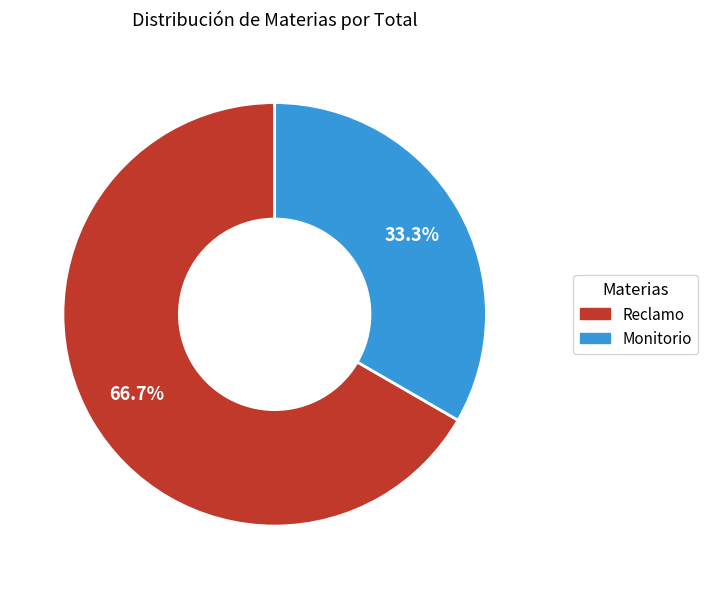

To the nearest percent, what portion does Monitorio represent?

33%